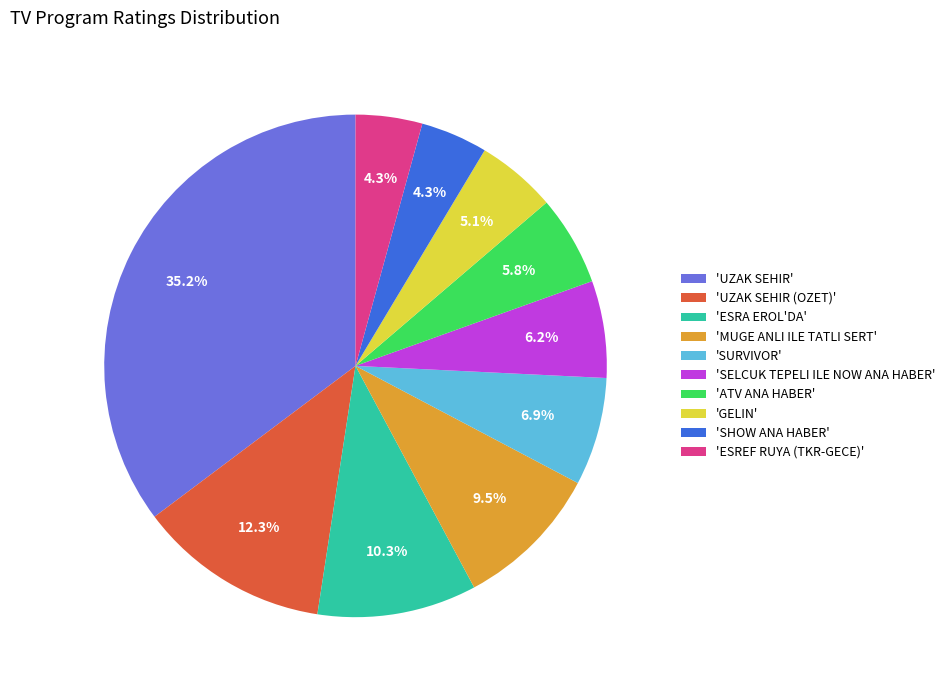

What is the largest slice in the pie chart?

'UZAK SEHIR'